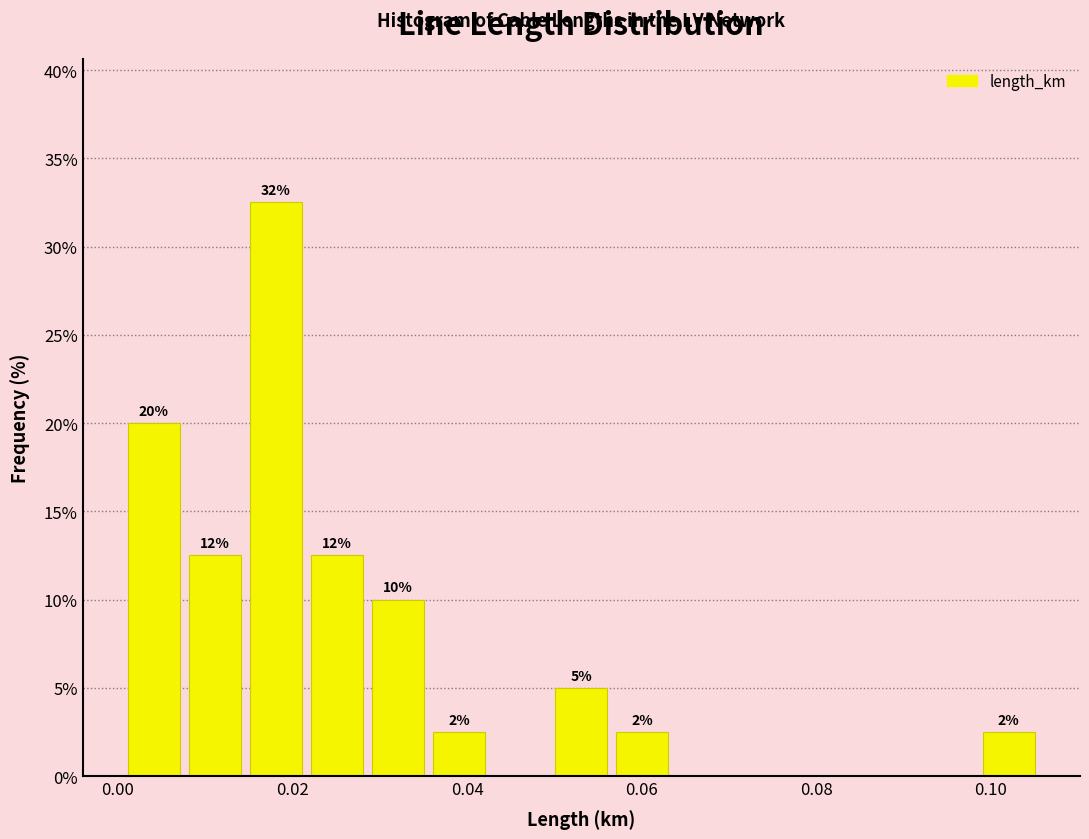

Around what value on the x-axis is the tallest bar? Give the approximate position of its centre, as read against the axis.

0.018